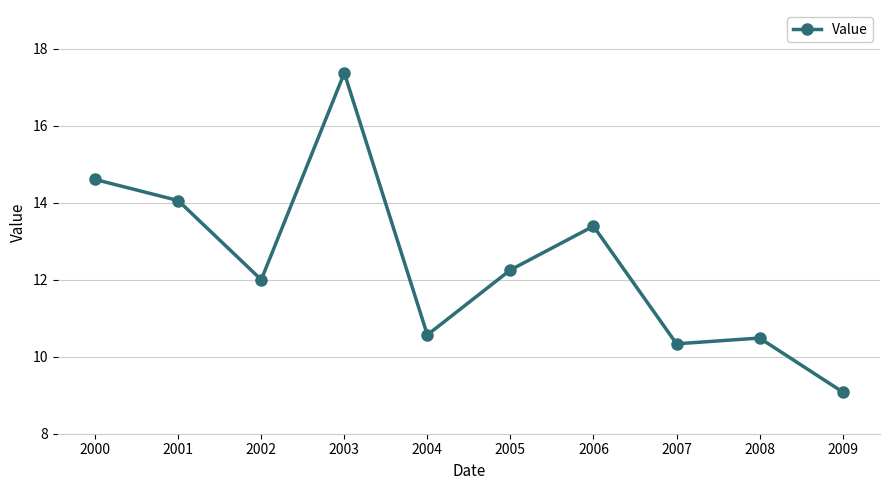

Reading left to right, extract all data points from this chart.

2000=14.6	2001=14.1	2002=12.0	2003=17.4	2004=10.6	2005=12.3	2006=13.4	2007=10.3	2008=10.5	2009=9.1